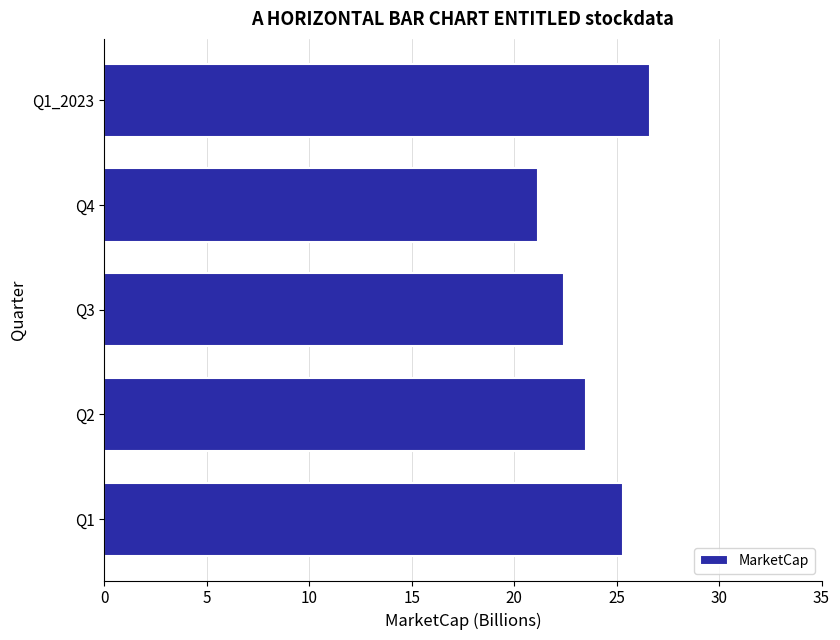

Which has a higher value, Q1_2023 or Q2?

Q1_2023